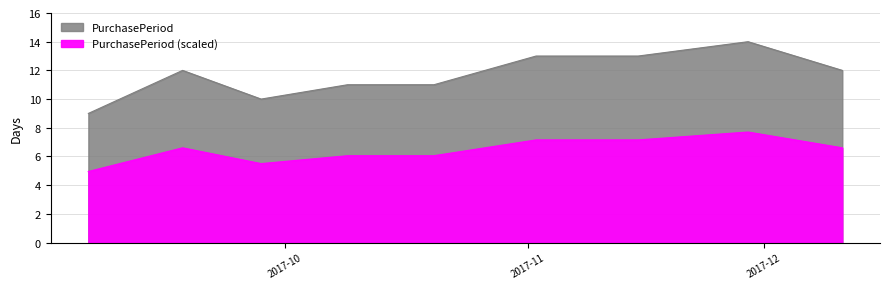

How many data points are above 12?

3